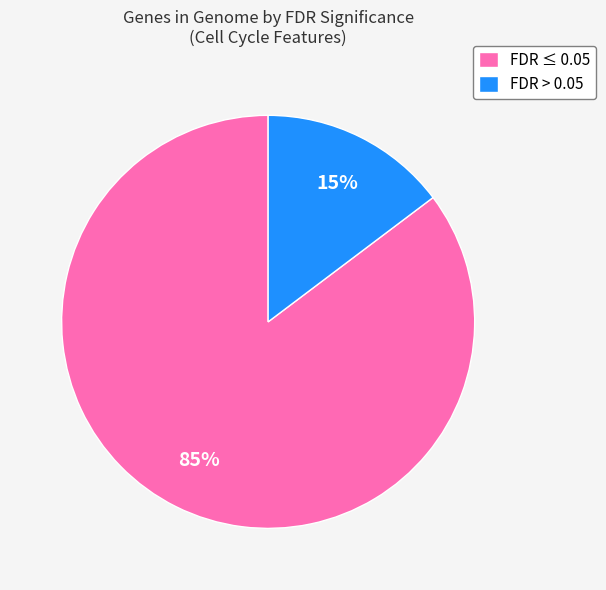

Do FDR > 0.05 and FDR ≤ 0.05 together represent more than half of the pie?

Yes